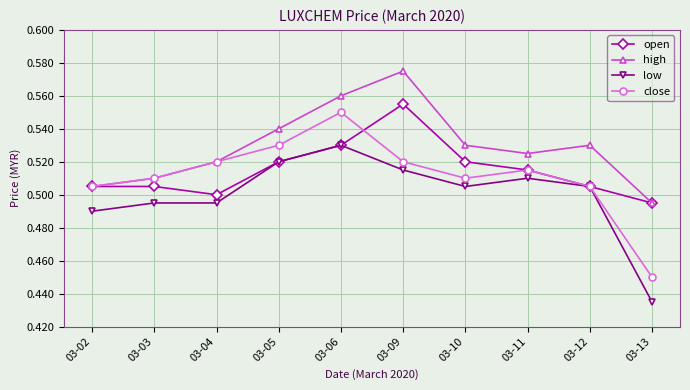

Is this an area chart (filled region under the line)?

No